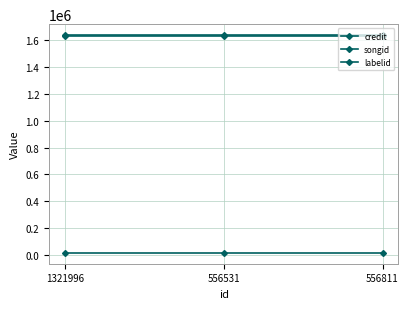

What is the sum of all songid values?

4910508